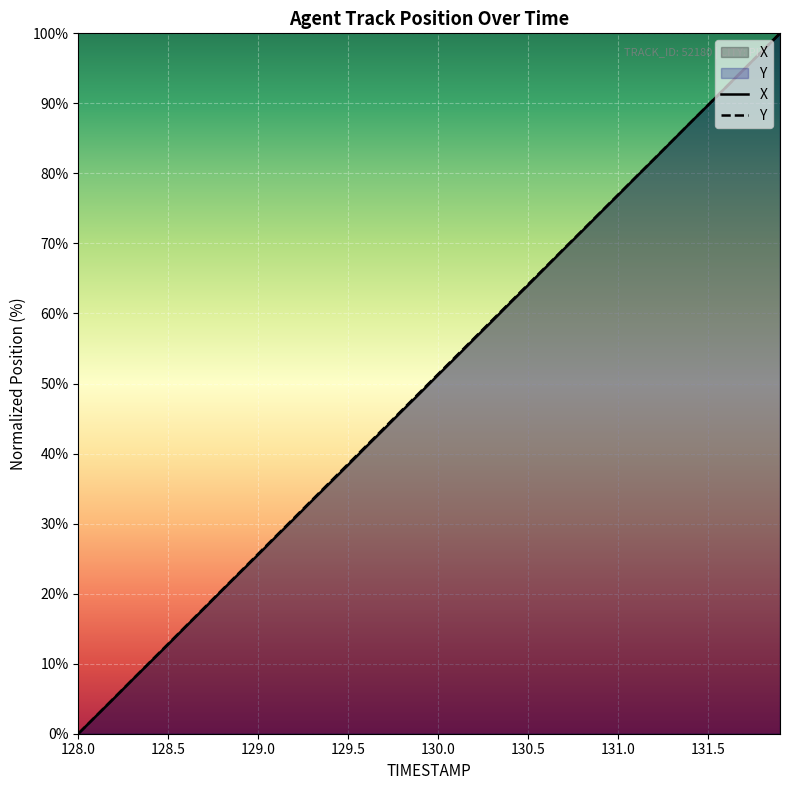

Which series has the largest range (max minus min)?

X